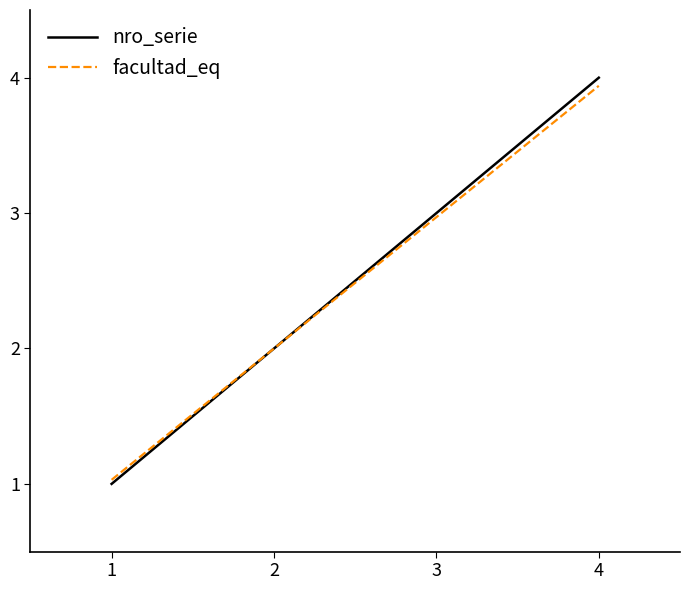

Rank the categories by facultad_eq value from lowest to highest.

1, 2, 3, 4